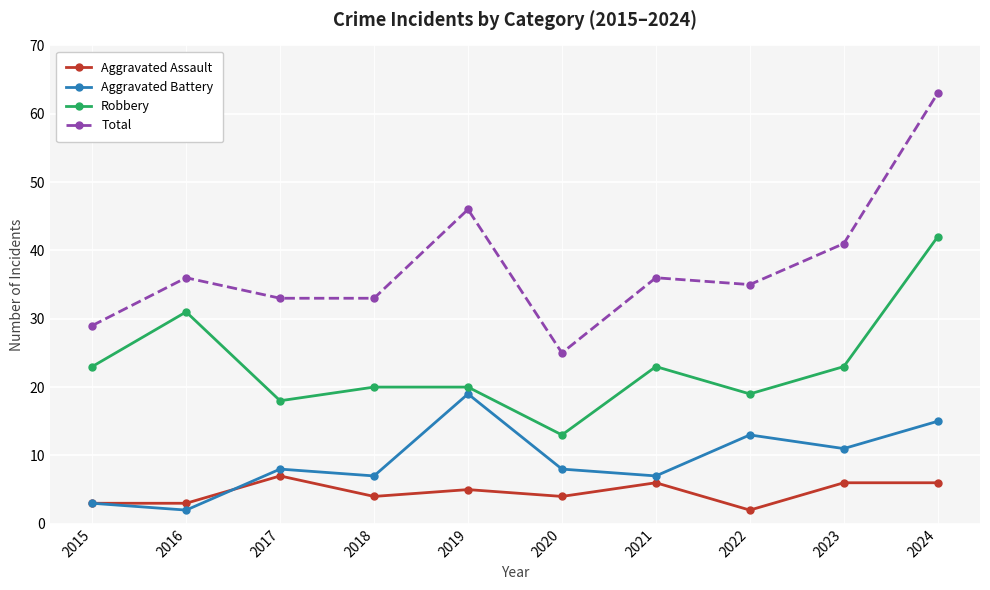

Is it true that Aggravated Battery equals 8 at 2020?

True